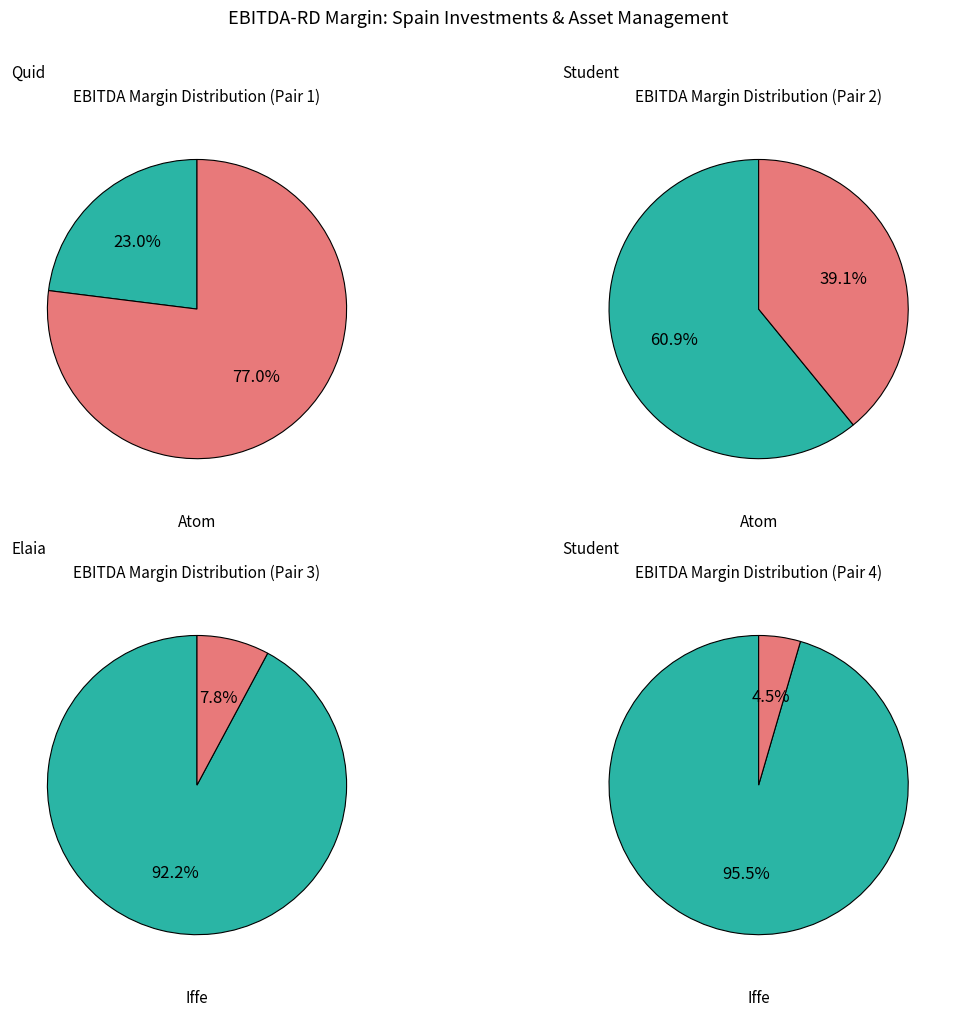

Is Iffe Futura the majority of the pie?

No